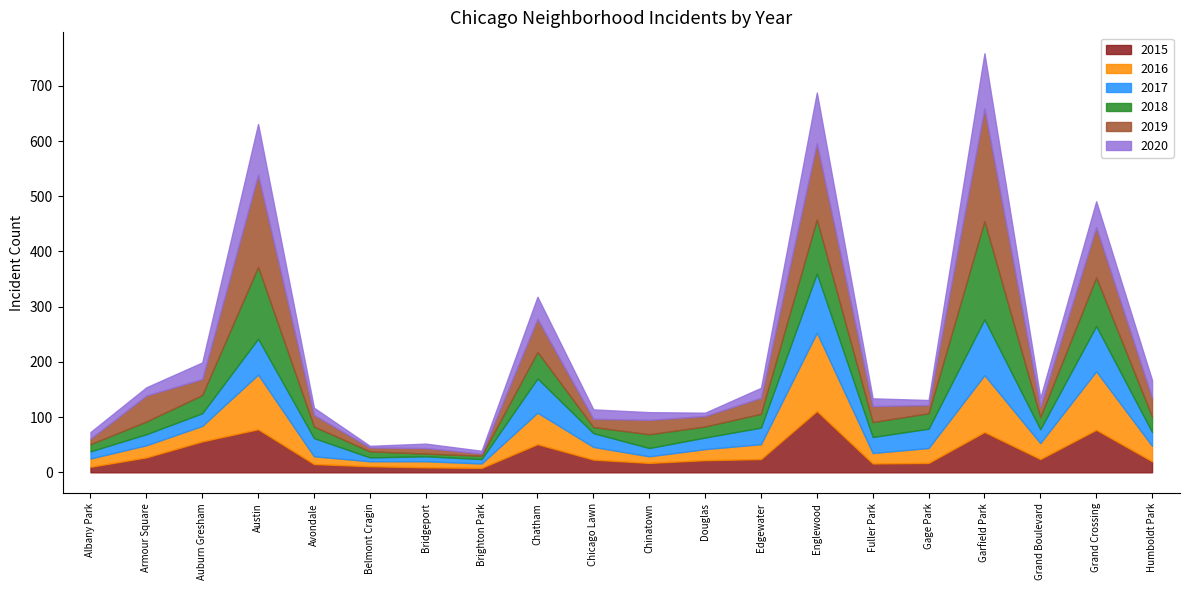

True or false: 2019 and 2015 intersect in this chart.

True